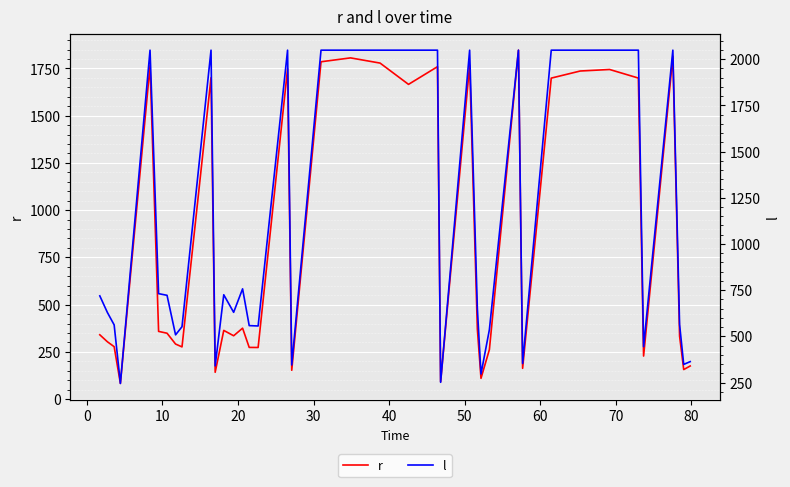

What is the highest value of the r series?

1846.7